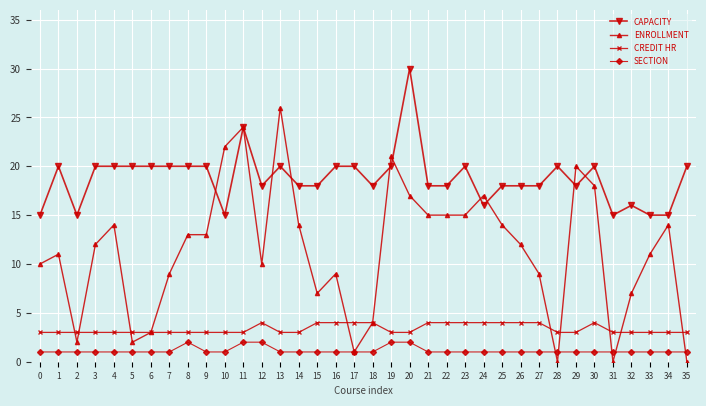

Which series has the largest range (max minus min)?

ENROLLMENT